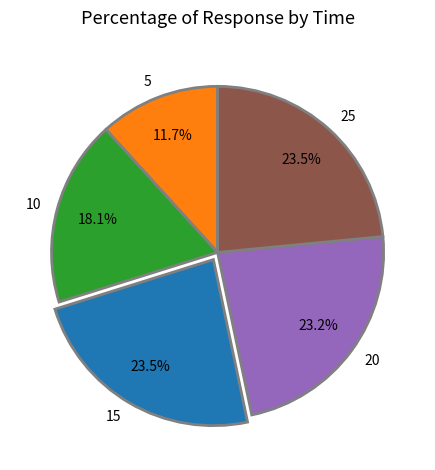

True or false: 20 accounts for 18% of the total.

False